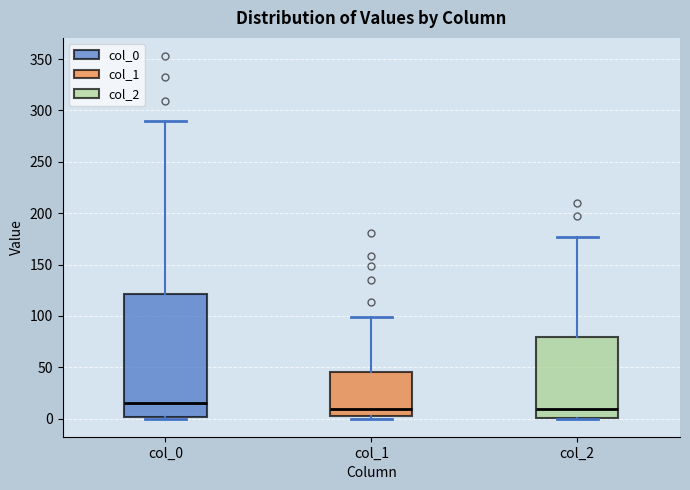

Reading left to right, read every box against the y-axis: the position of its median line, the range the box covers, and the ends of its whiskers. The values are not printed on the chart, so give them approximately, as read against the axis.

col_0: median 15, box 0 to 120, whiskers 0 to 290
col_1: median 10, box 5 to 45, whiskers 0 to 100
col_2: median 10, box 0 to 80, whiskers 0 to 175